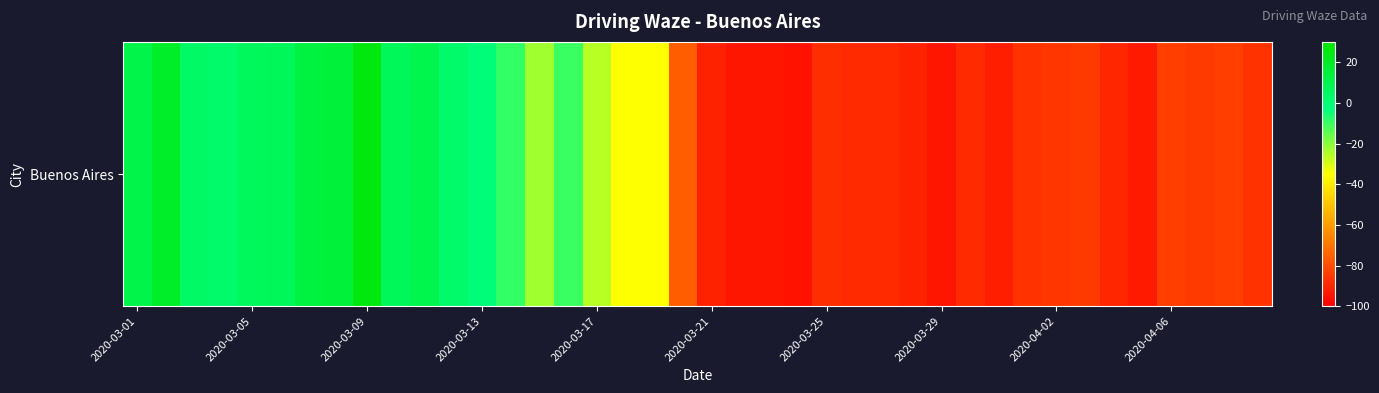

Reading left to right, list all the values displayed in this chart.

11	19	4	3	6	7	13	15	26	7	10	3	-1	-9	-23	-10	-26	-35	-35	-76	-91	-94	-94	-95	-88	-89	-89	-91	-94	-89	-92	-87	-86	-85	-90	-93	-84	-85	-84	-87